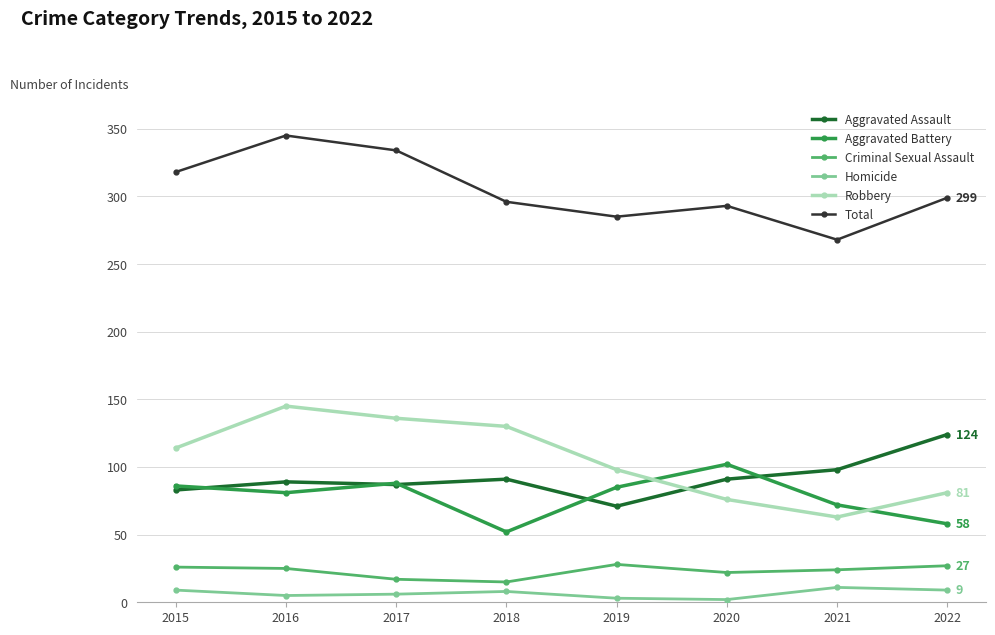

At which label is Aggravated Assault closest to 97?

2021